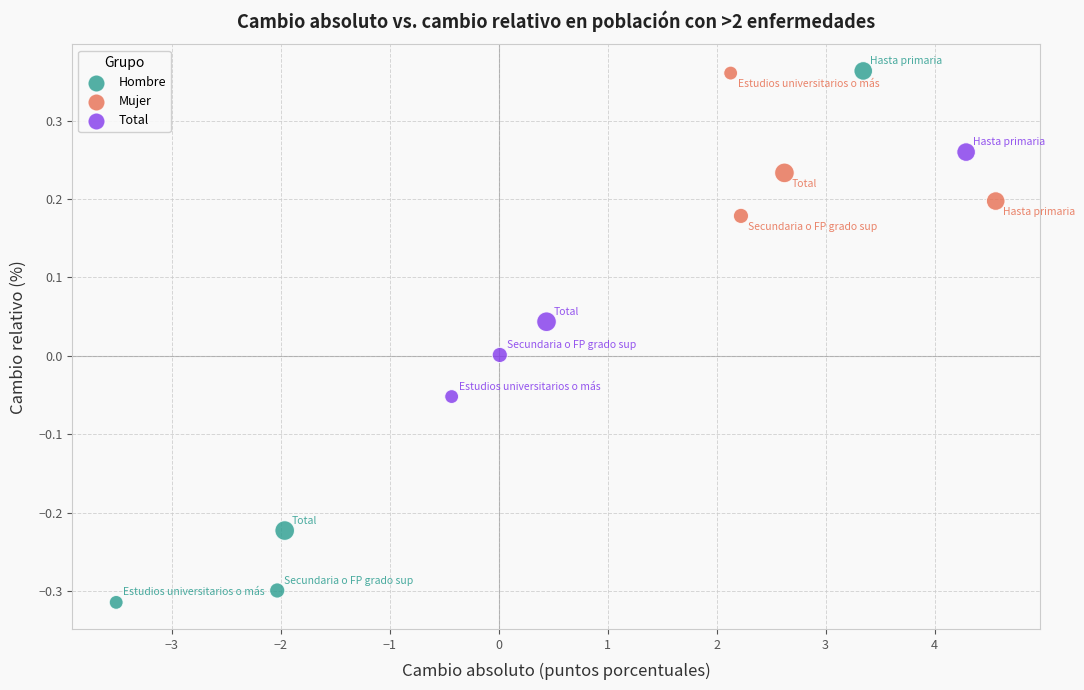

Which series has the largest Y range (max minus min)?

Hombre